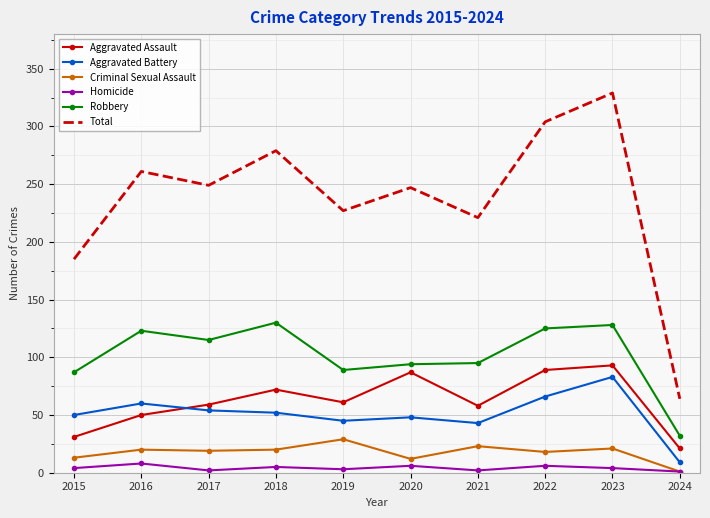

At which label is Total closest to 196?

2015